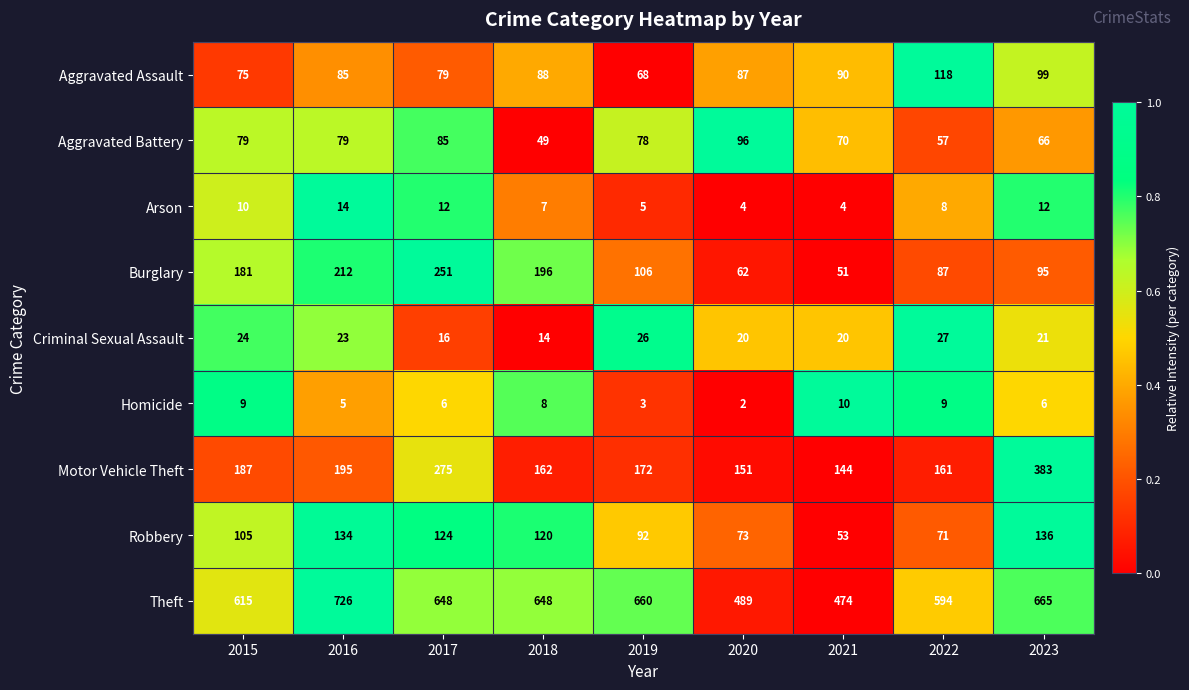

At 2022, list the series in order from largest to smallest.

Theft, Motor Vehicle Theft, Aggravated Assault, Burglary, Robbery, Aggravated Battery, Criminal Sexual Assault, Homicide, Arson